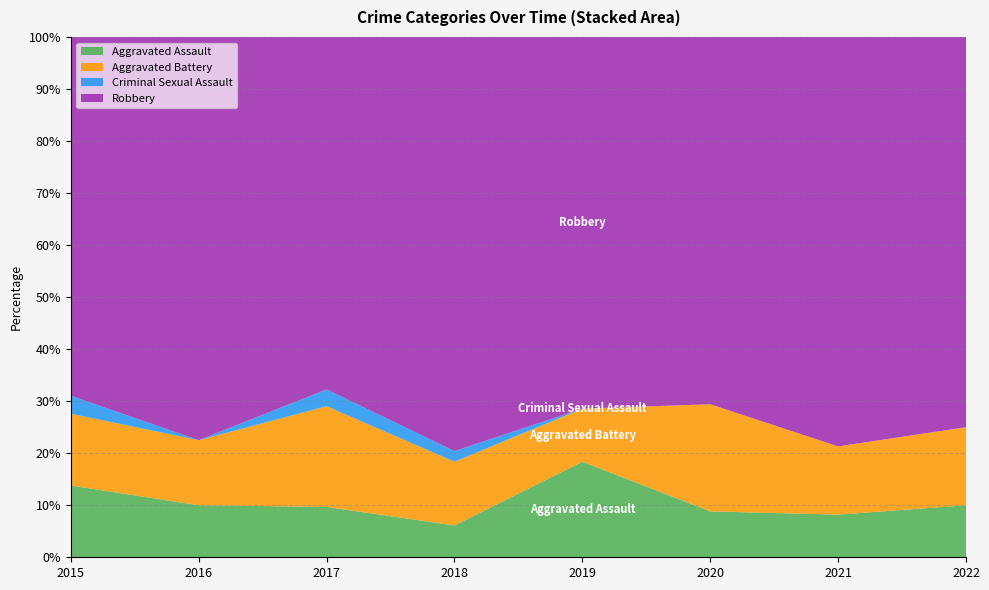

Reading right to left, extract all data points from this chart.

Aggravated Assault: 4	5	3	9	3	3	4	4
Aggravated Battery: 6	8	7	5	6	6	5	4
Criminal Sexual Assault: 0	0	0	0	1	1	0	1
Robbery: 30	48	24	35	39	21	31	20